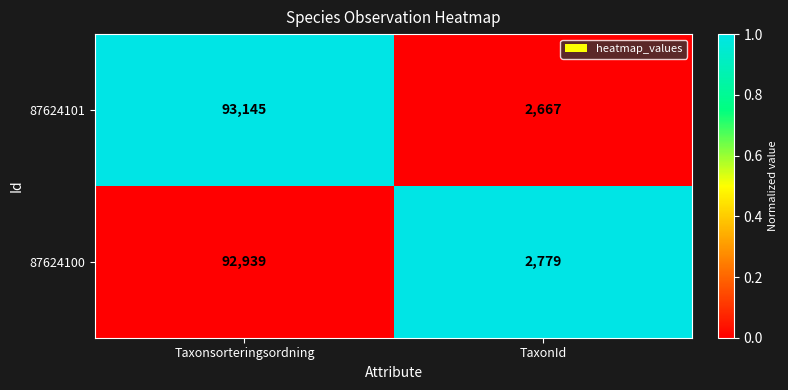

How many data points does each series have?

2